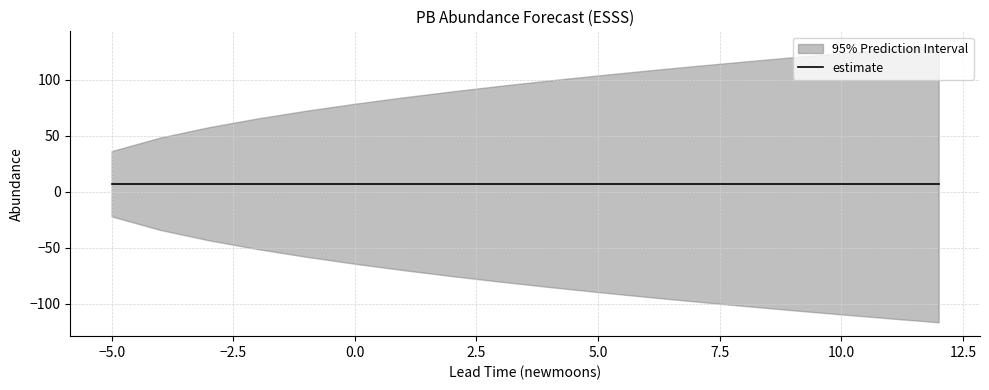

True or false: estimate and upper_pi cross at least once.

False